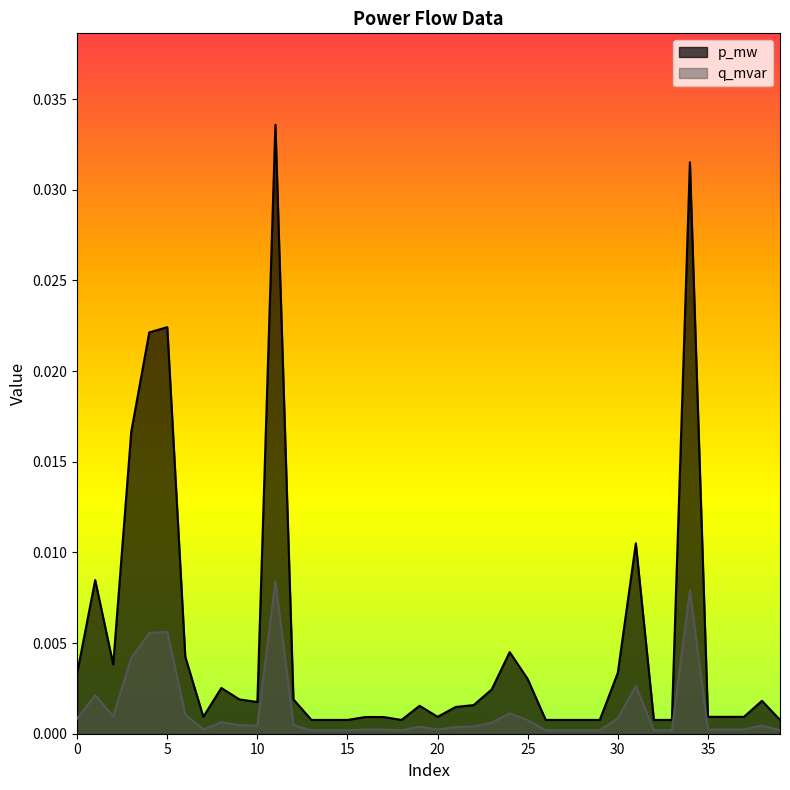

True or false: p_mw has a value of 0.0 at 23.

False